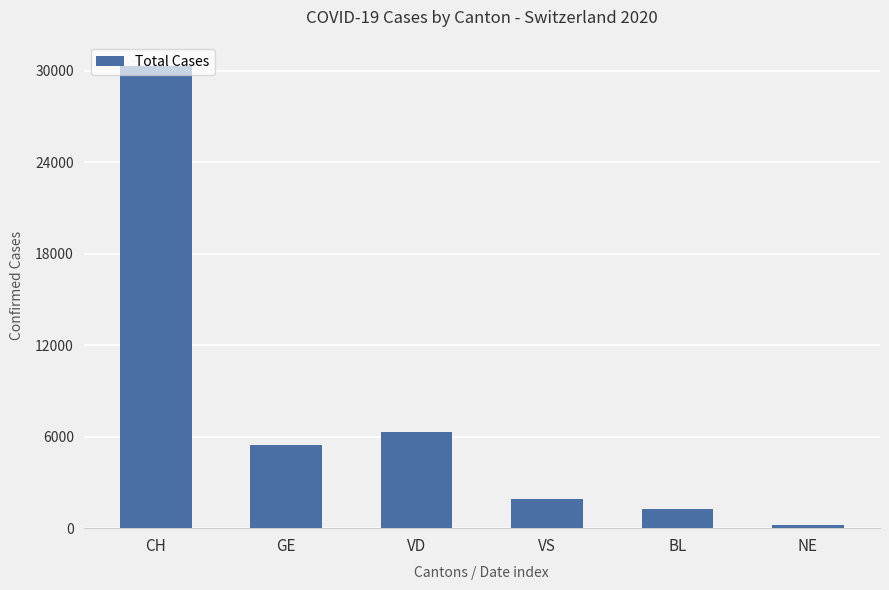

What is the label of the 3rd bar from the left?

VD